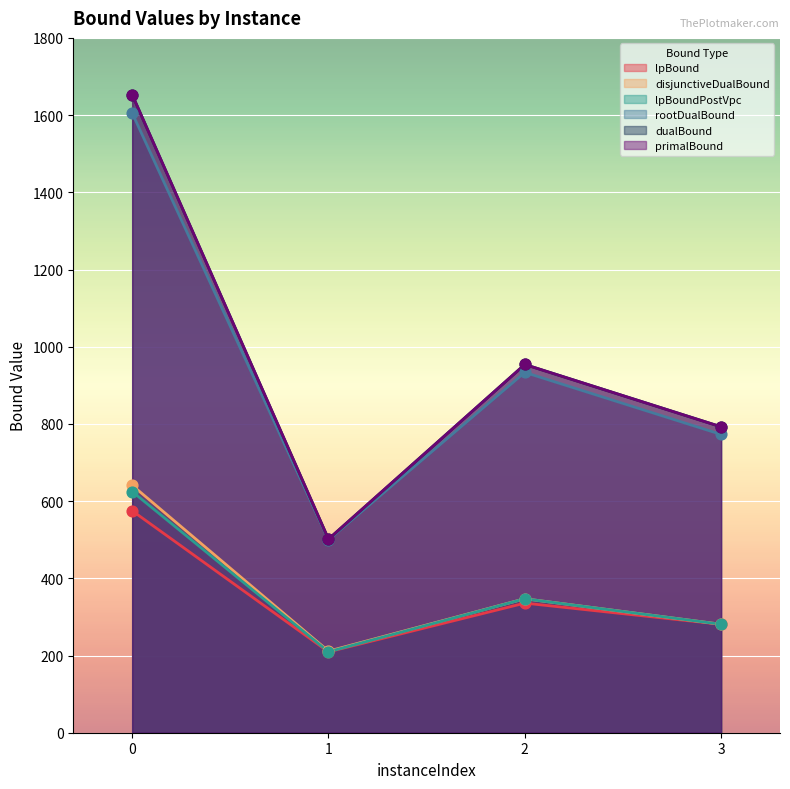

What are all the series names shown in the legend?

lpBound, disjunctiveDualBound, lpBoundPostVpc, rootDualBound, dualBound, primalBound